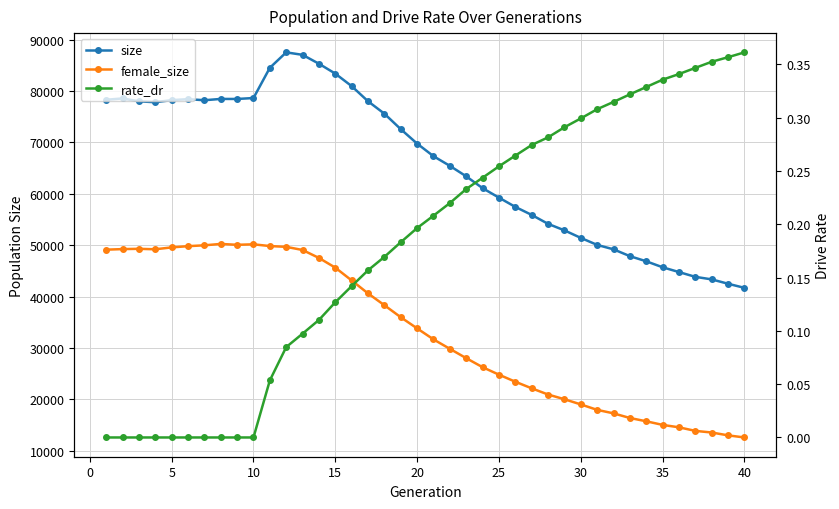

How many data points in female_size are above 33797?

19